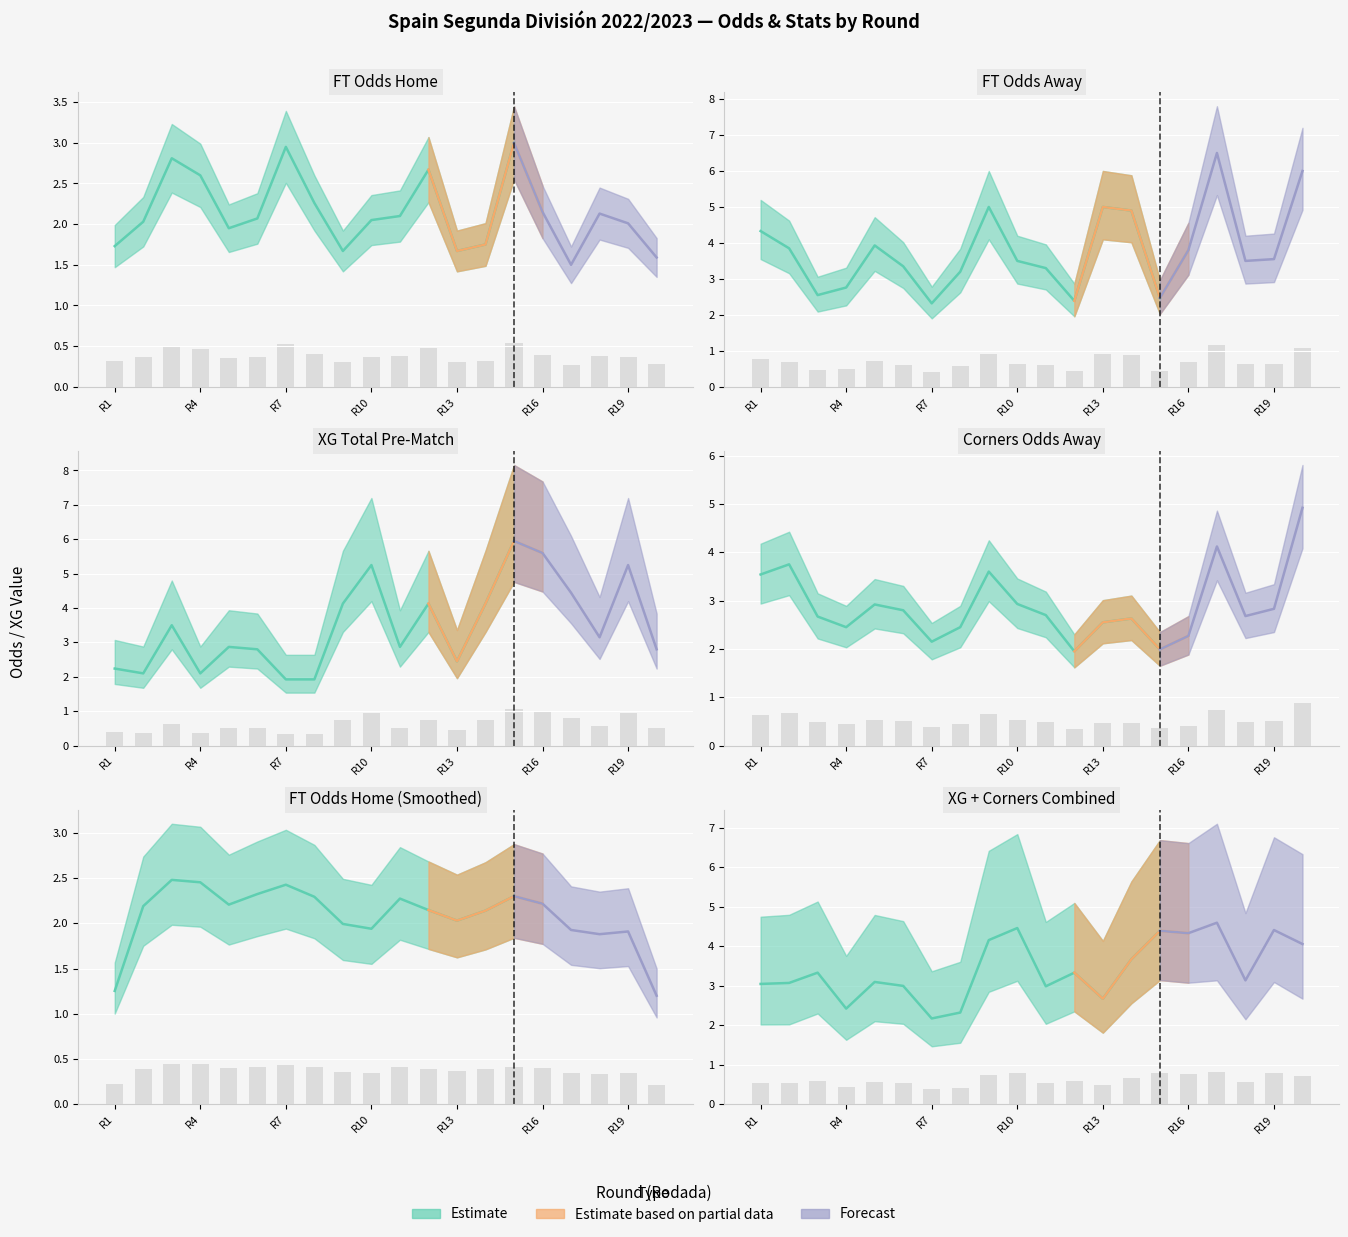

Where is FT_Odds_A nearest to the value 0?

R7